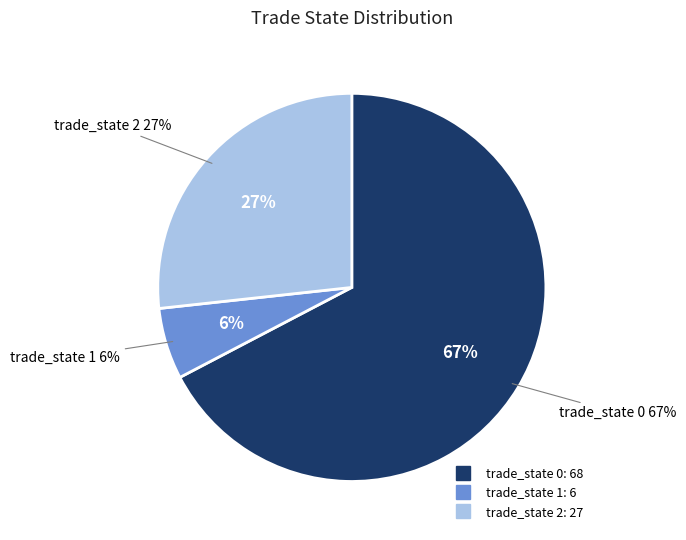

How many slices are in this pie chart?

3